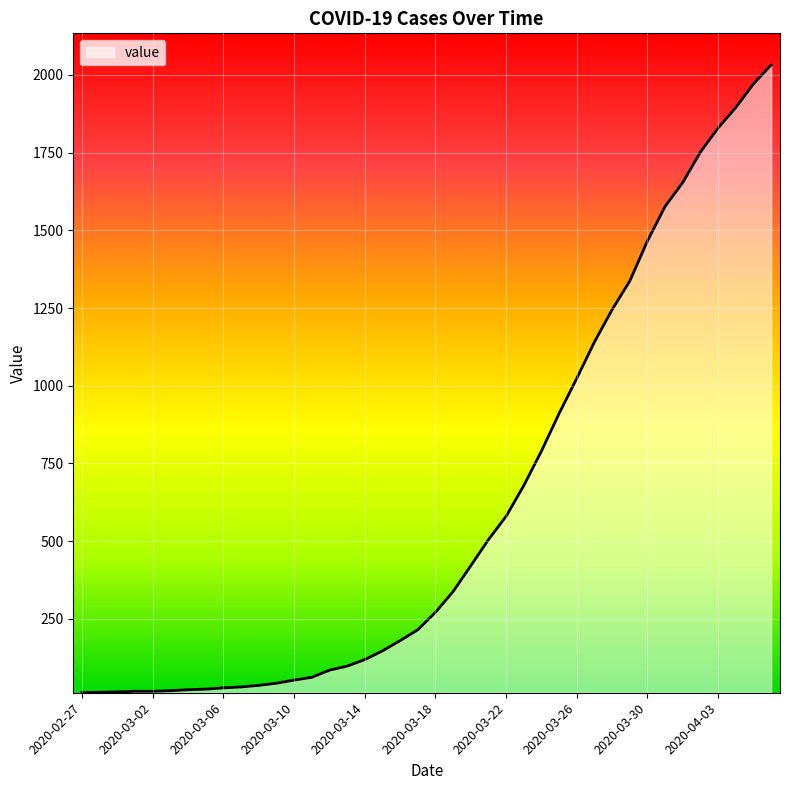

Where is the data nearest to the value 1022?

2020-03-26